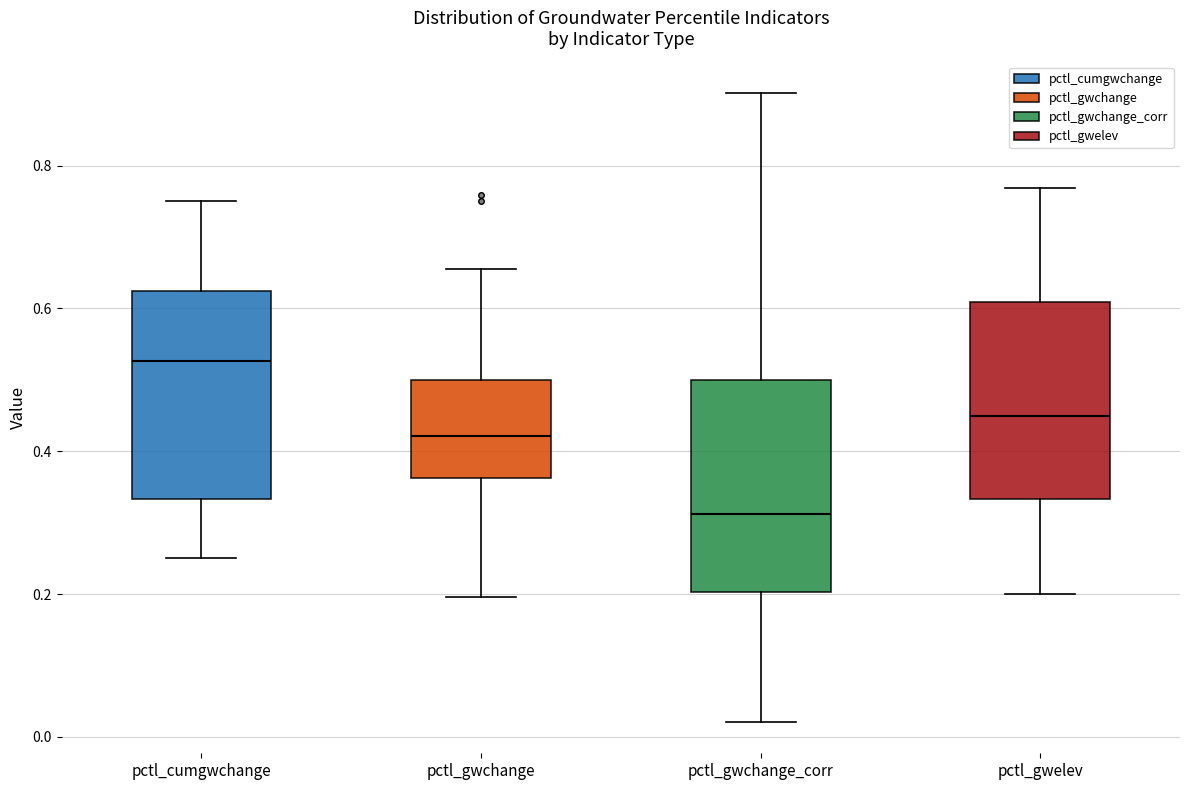

Where does the lower whisker of the box for pctl_cumgwchange end on the y-axis? The values are not printed on the chart, so give them approximately, as read against the axis.

0.26